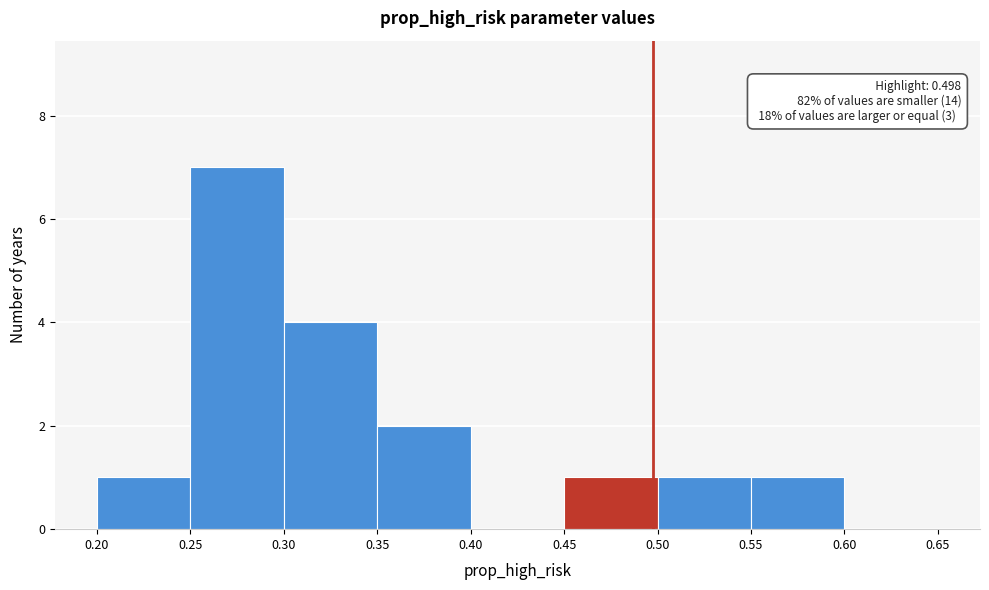

Over which range of the x-axis is the bar tallest?

0.25 to 0.30